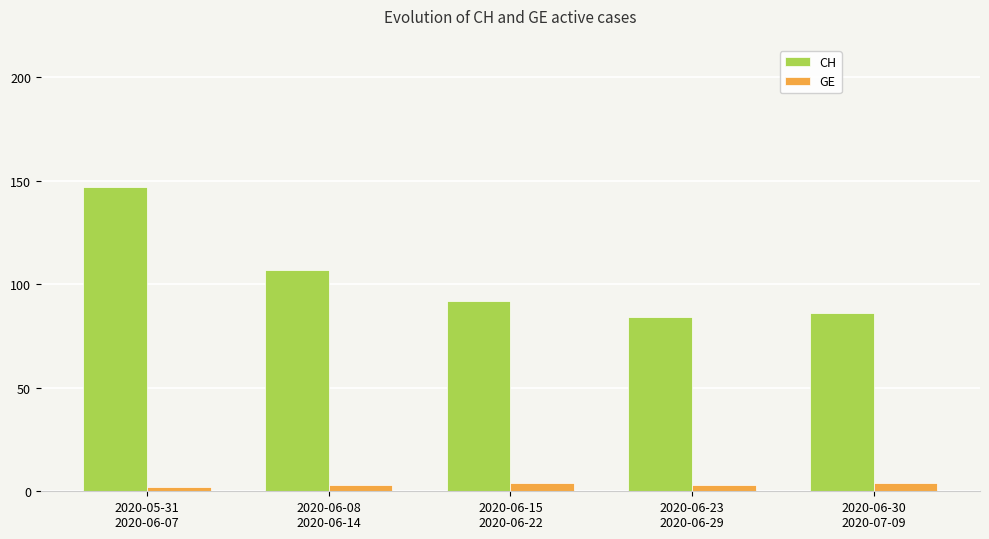

How many distinct data groups are displayed?

2